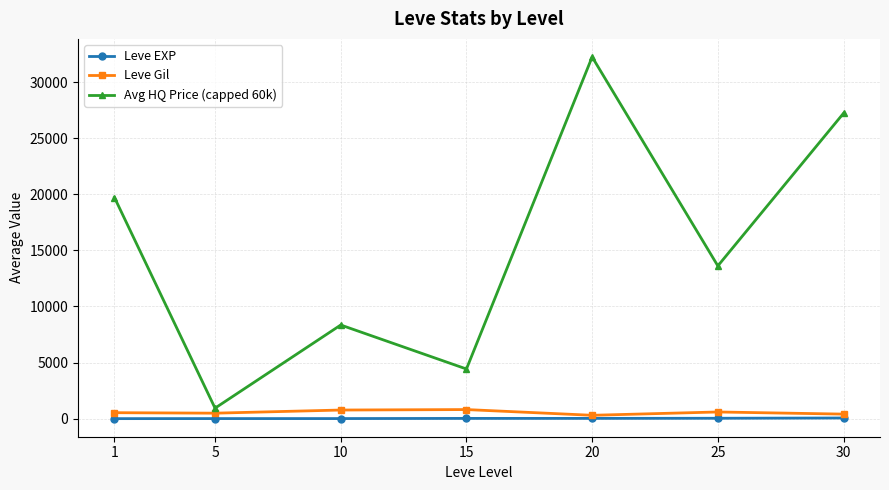

Which series has the largest range (max minus min)?

Avg HQ Price (capped 60k)